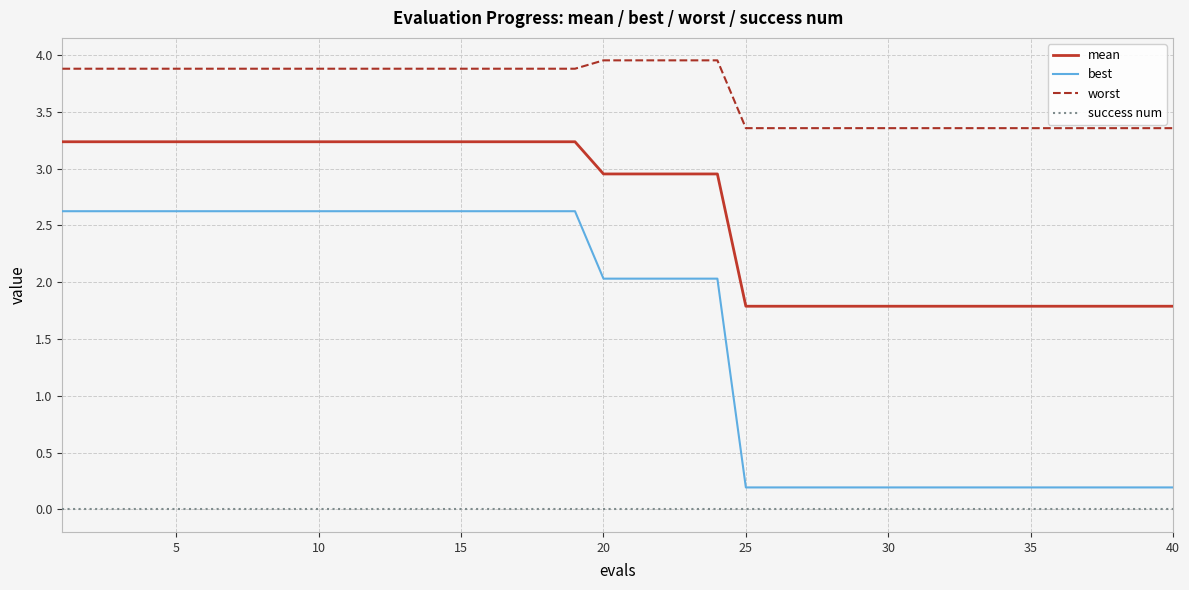

Does the chart have visible grid lines?

Yes